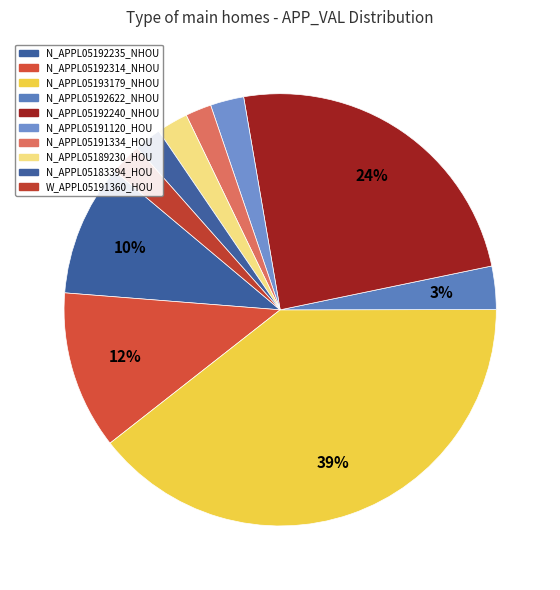

Does any single category account for the majority?

No